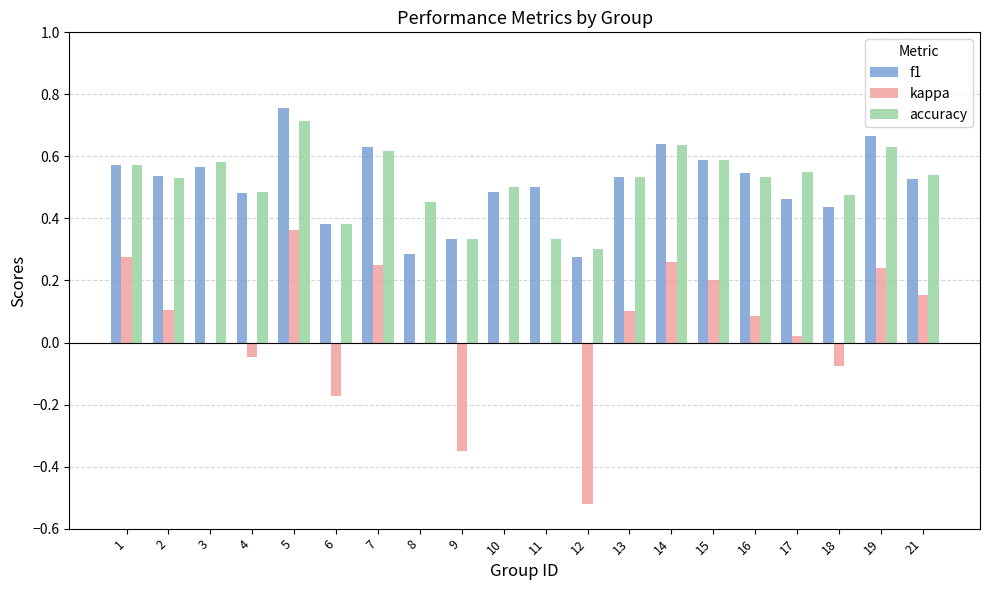

What is the sum of all kappa values?

0.9